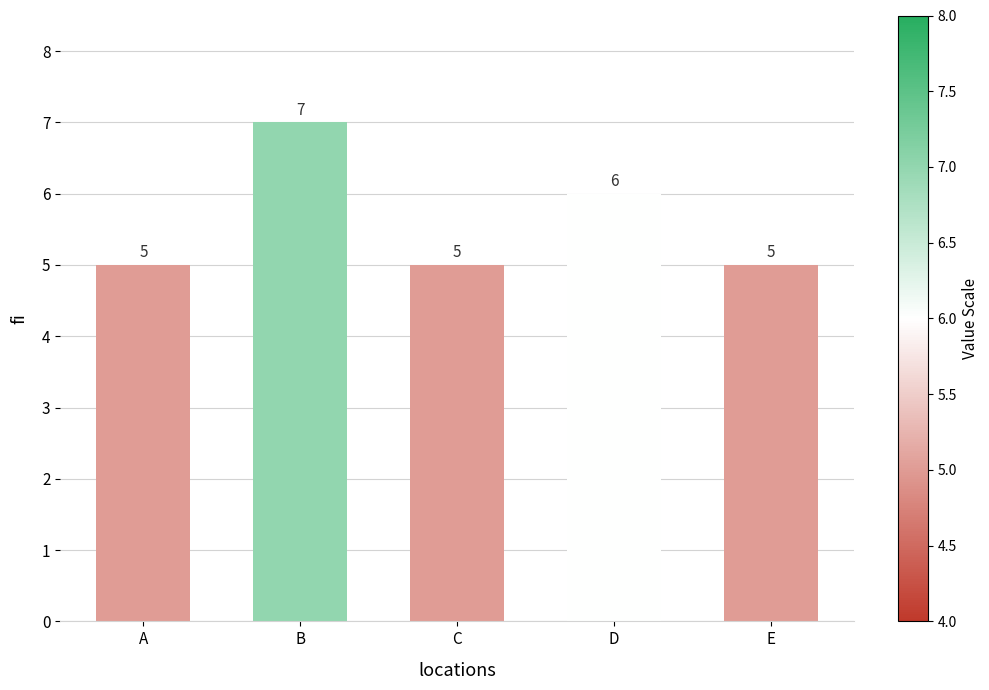

Are the bars horizontal?

No